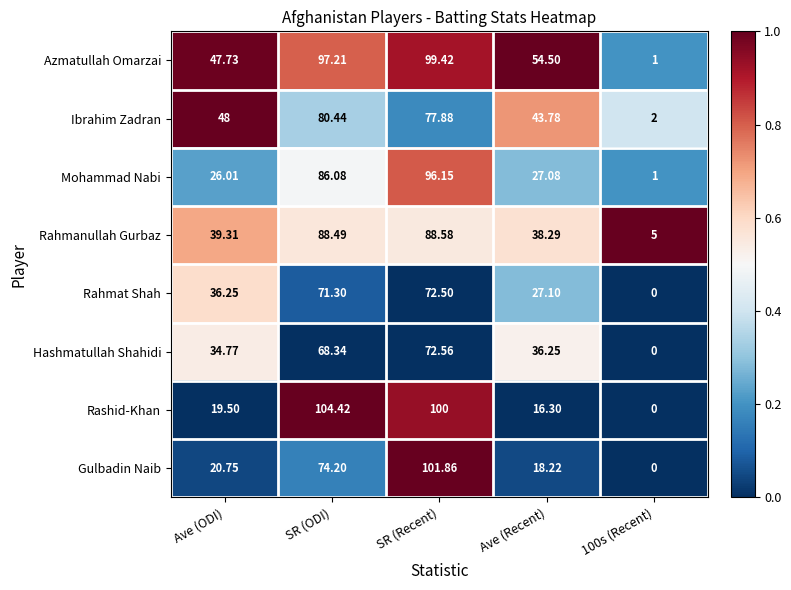

Rank the series by their maximum value, from highest to lowest.

Rashid-Khan, Gulbadin Naib, Azmatullah Omarzai, Mohammad Nabi, Rahmanullah Gurbaz, Ibrahim Zadran, Hashmatullah Shahidi, Rahmat Shah